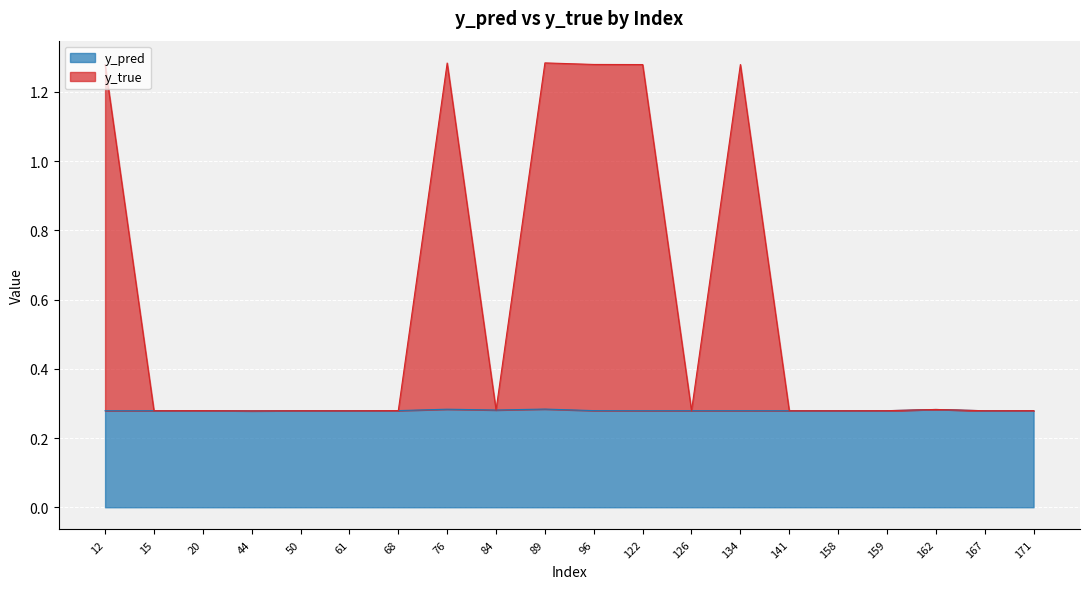

True or false: y_true and y_pred intersect in this chart.

False